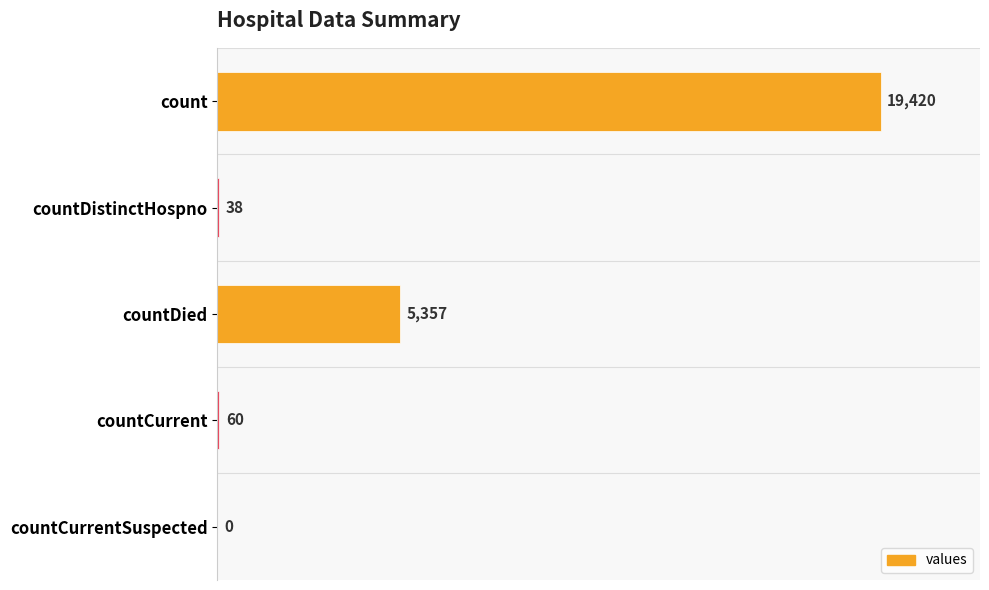

Reading top to bottom, extract all data points from this chart.

count=19420	countDistinctHospno=38	countDied=5357	countCurrent=60	countCurrentSuspected=0